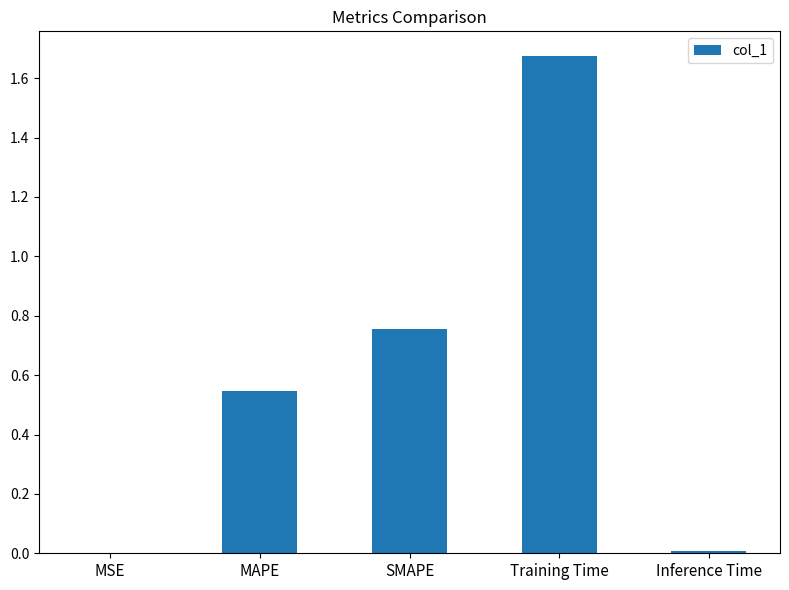

The chart shows a value of 1.3 at SMAPE. True or false?

False